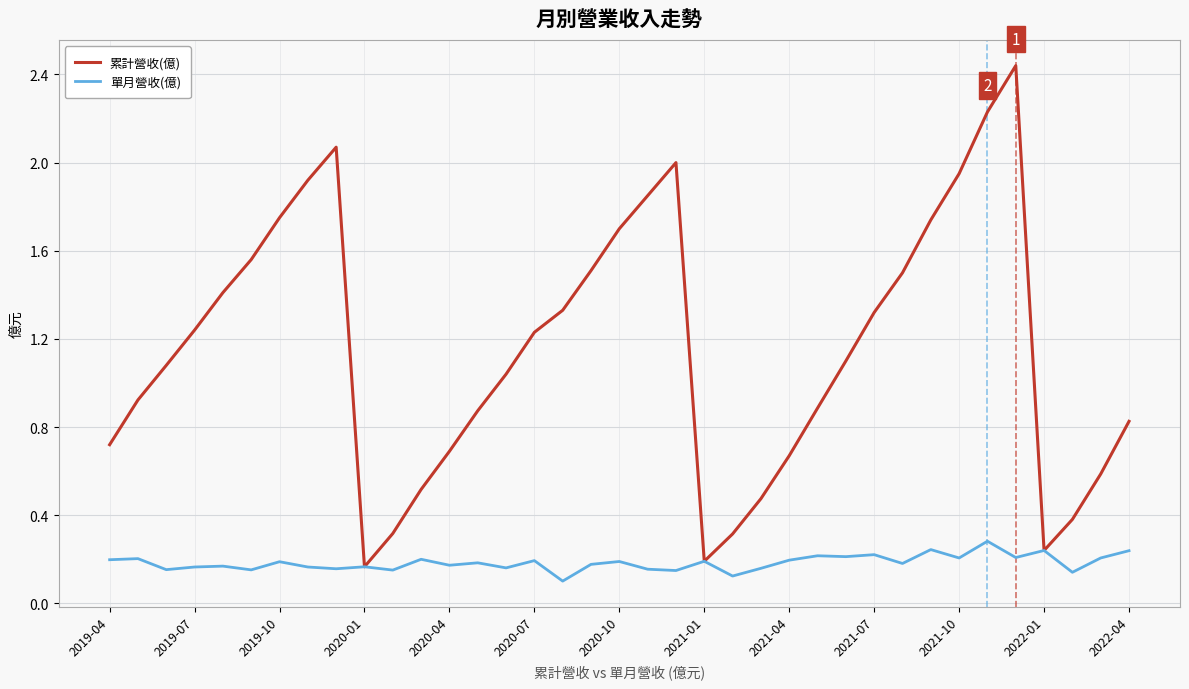

List the series in order of their peak value, highest first.

累計營收(億), 單月營收(億)